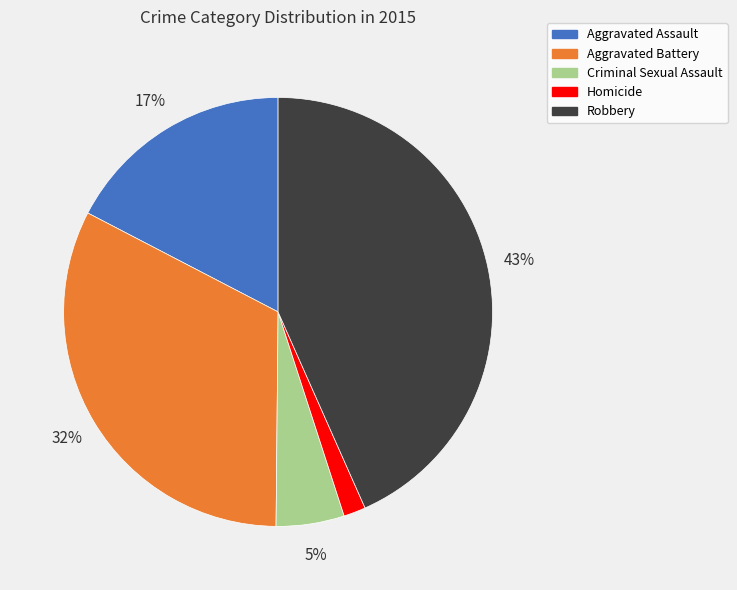

True or false: Homicide accounts for 2% of the total.

True